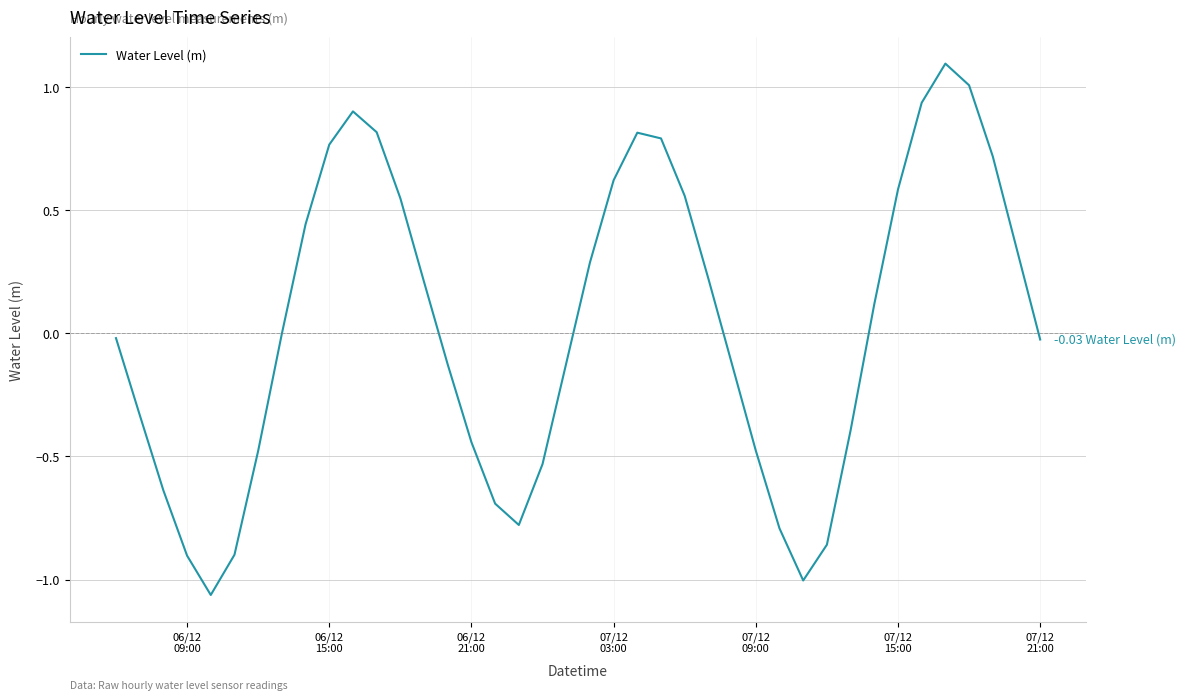

What is the difference between the maximum and minimum values?

2.2